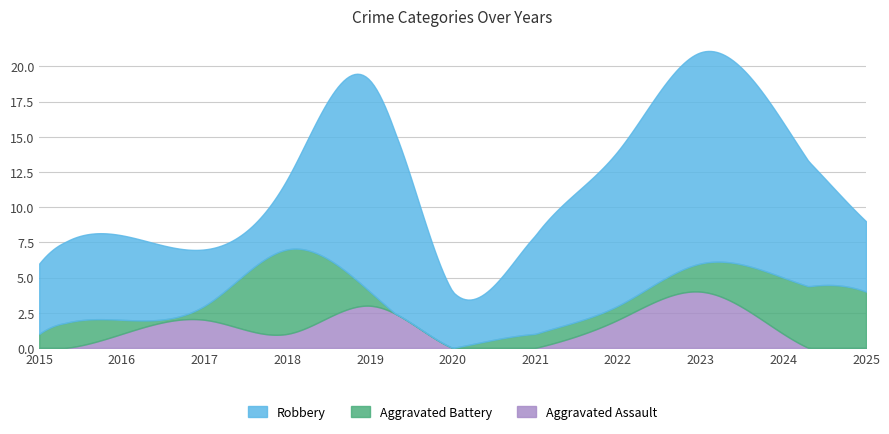

Where is the first local minimum for Robbery?

2017